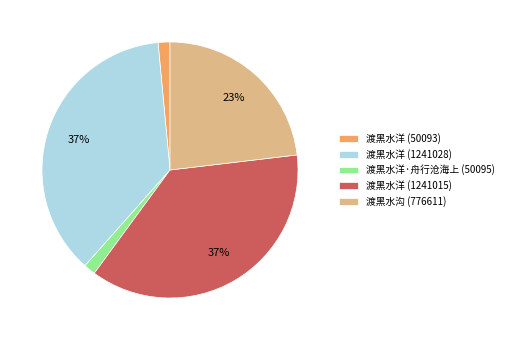

Is it true that 渡黑水洋 (1241015) is 29% of the pie?

False